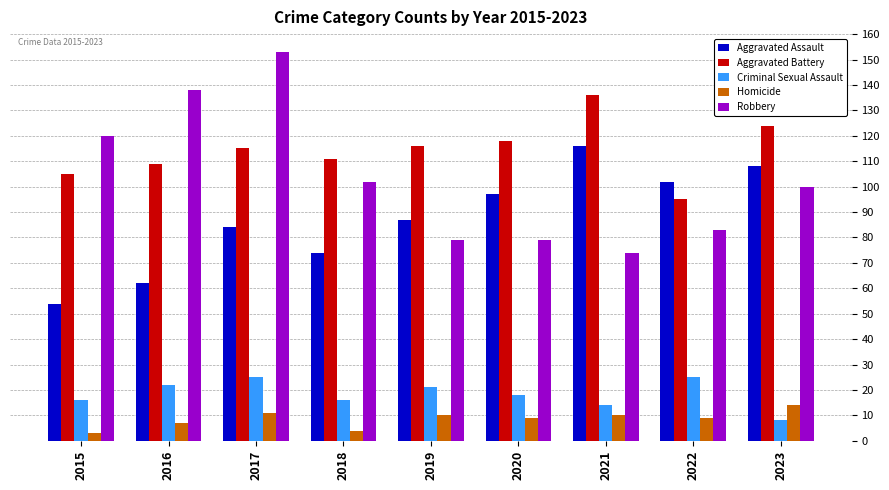

What is the sum of all Robbery values?

928